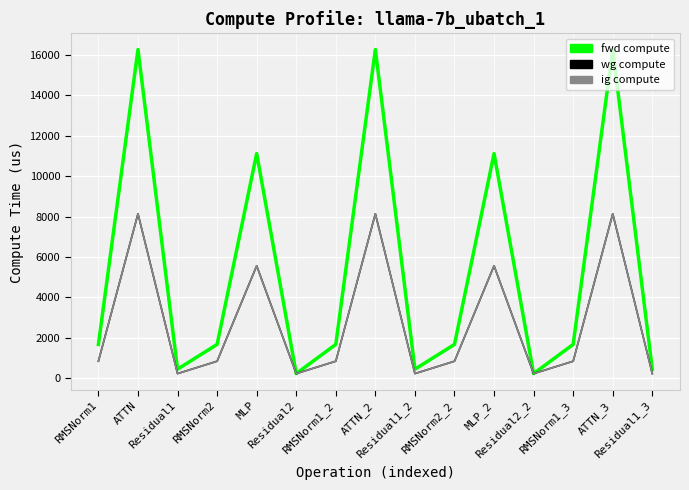

Where is ig compute nearest to the value 4178?

MLP